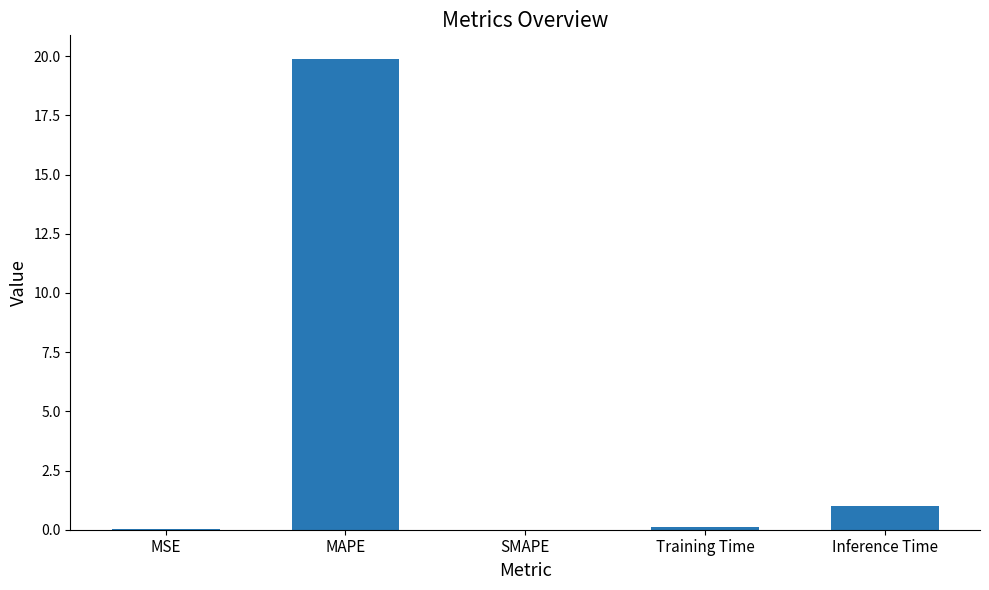

What is the sum of all values?

21.0